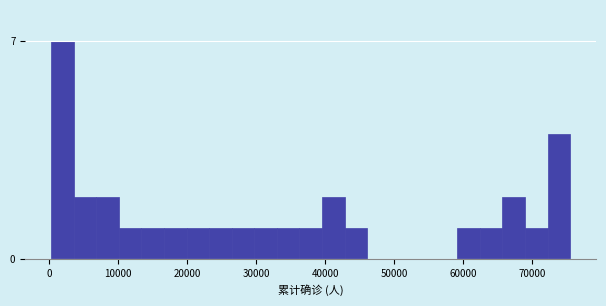

Read against the x-axis, roughly where is the centre of the tallest bar?

2000